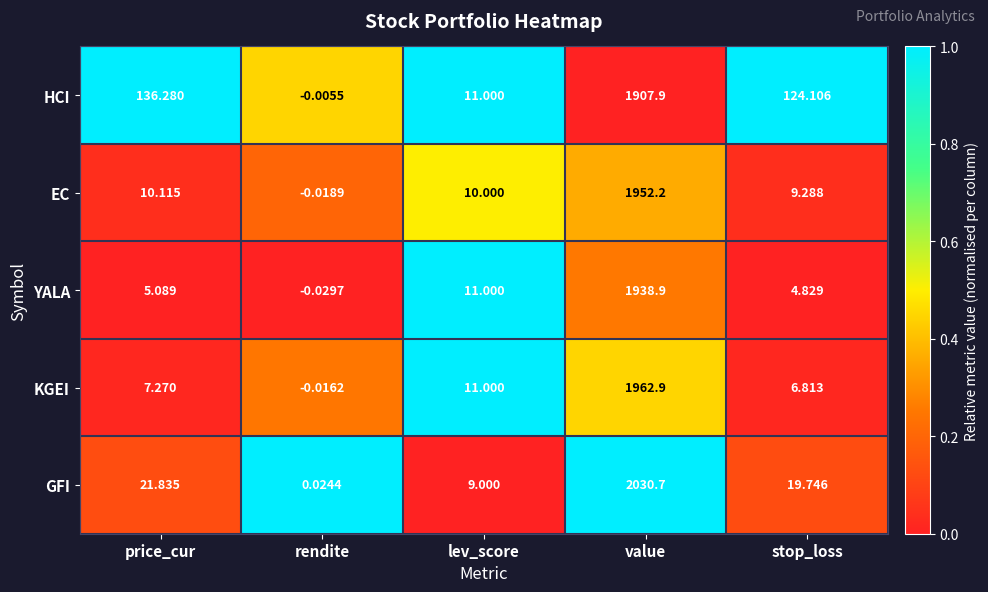

Which category has the lowest value across all series?

rendite